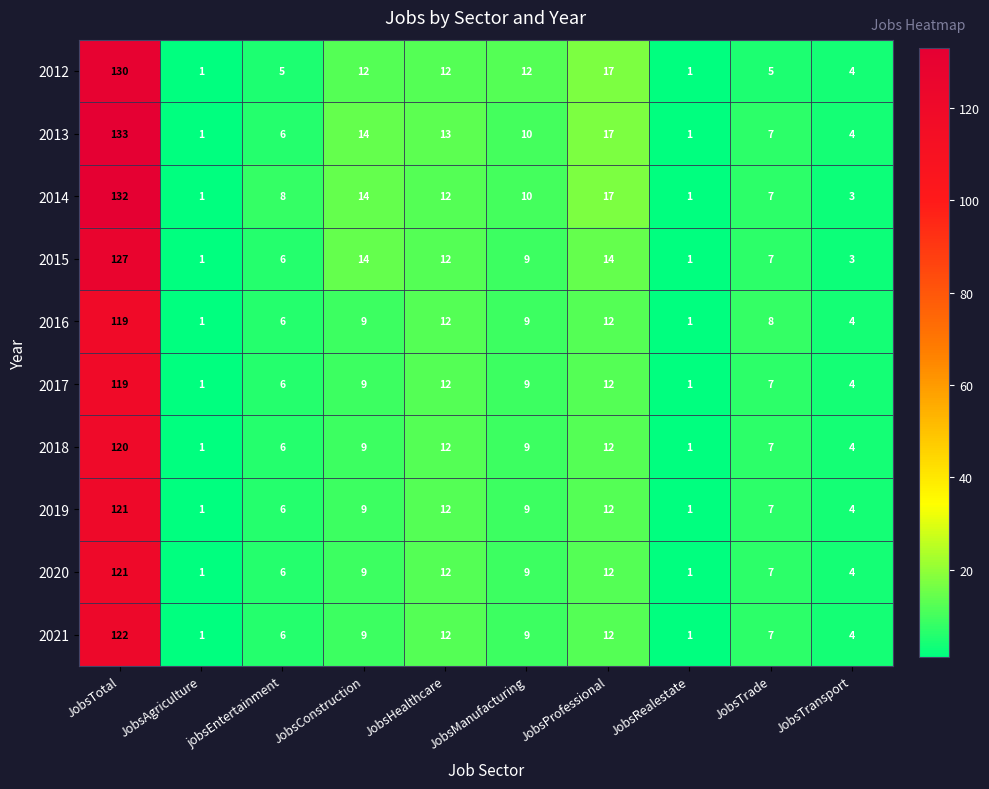

The value of 2019 at JobsAgriculture is 1. True or false?

True